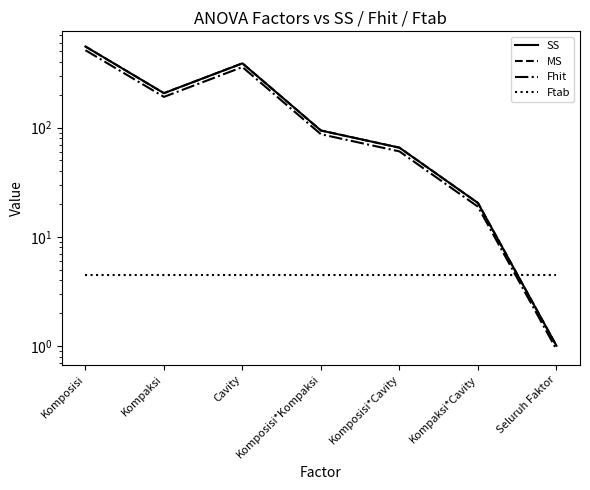

What is the difference between the maximum and minimum values in the Fhit series?

510.7